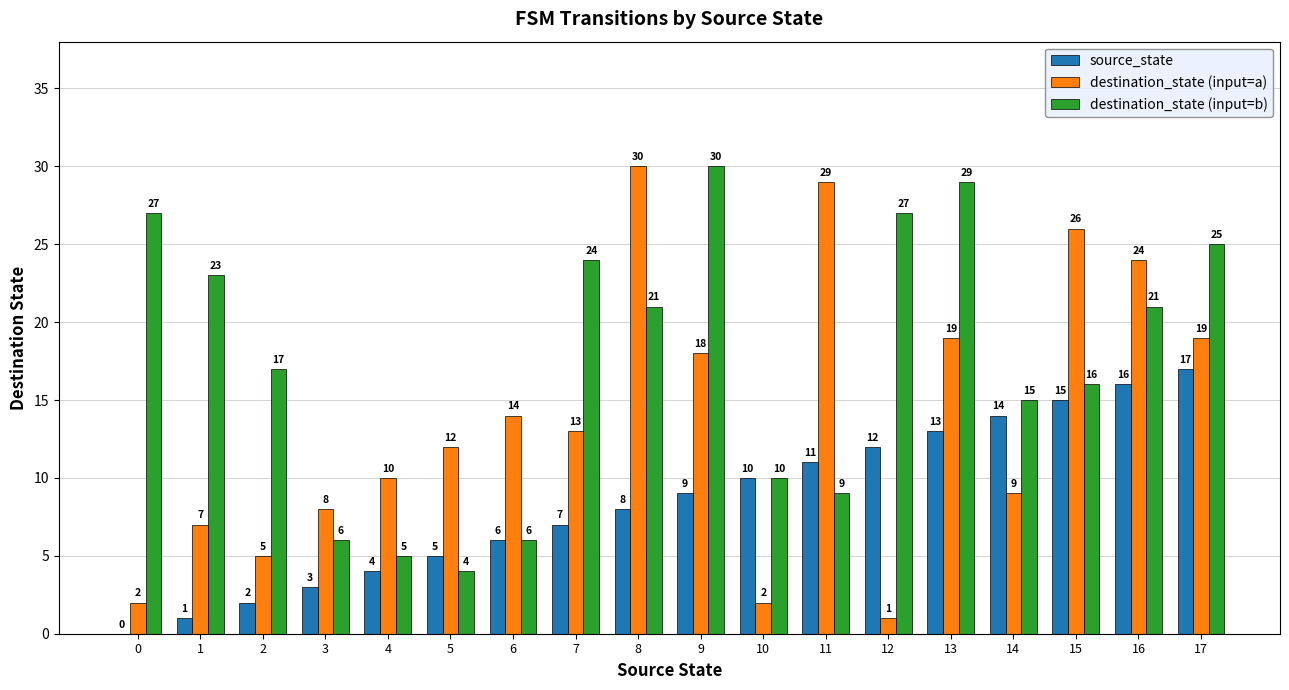

What is the sum of all source_state values?

153